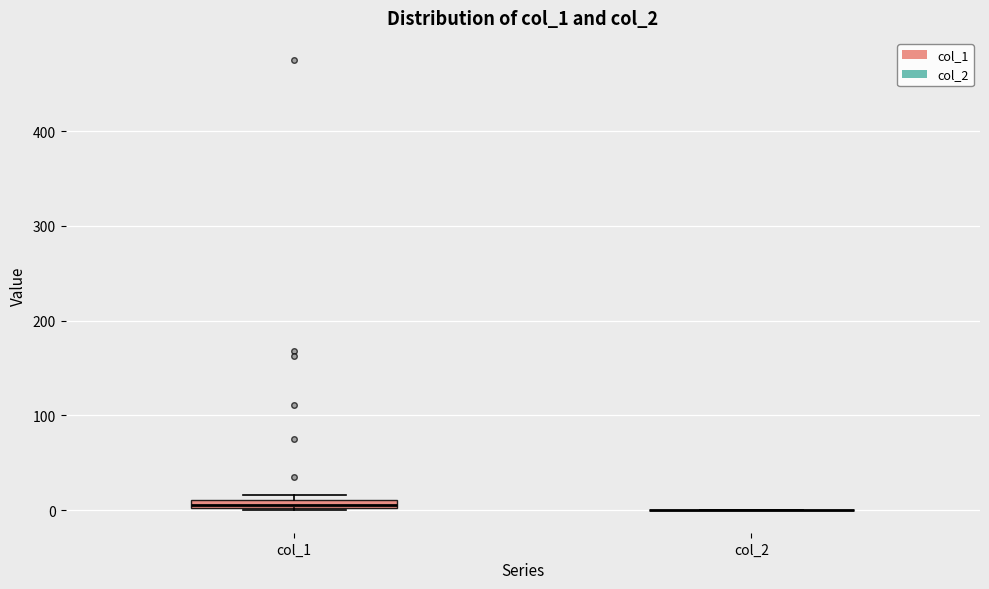

Where is the lower edge of the box for col_1 on the y-axis? The values are not printed on the chart, so give them approximately, as read against the axis.

0